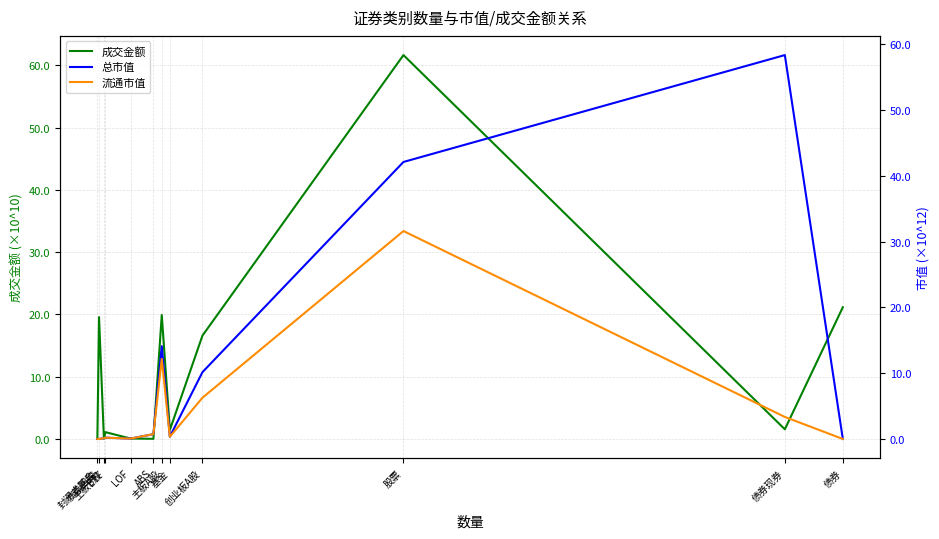

What is the label of the 3rd point from the right?

股票